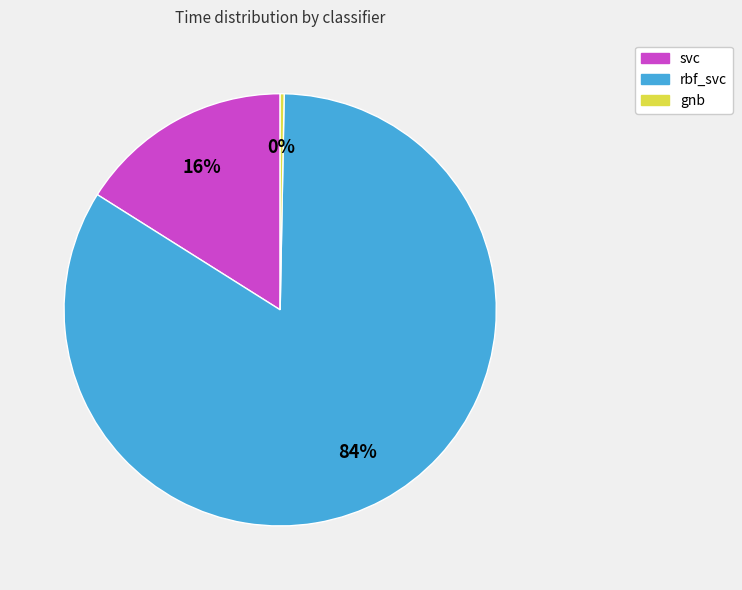

To the nearest percent, what is the average slice percentage?

33%